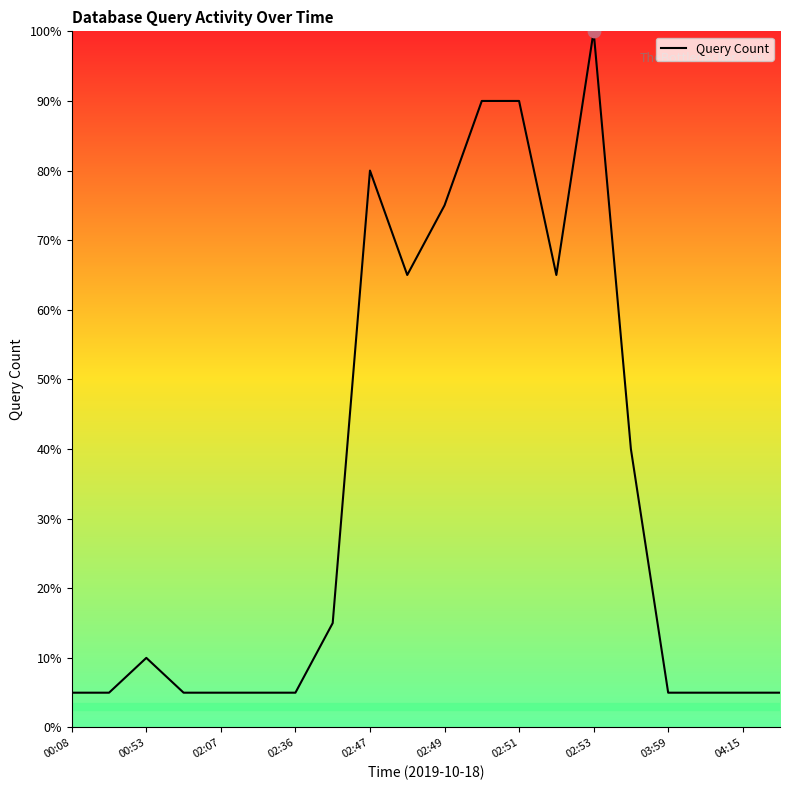

What is the difference between the maximum and minimum values?

95